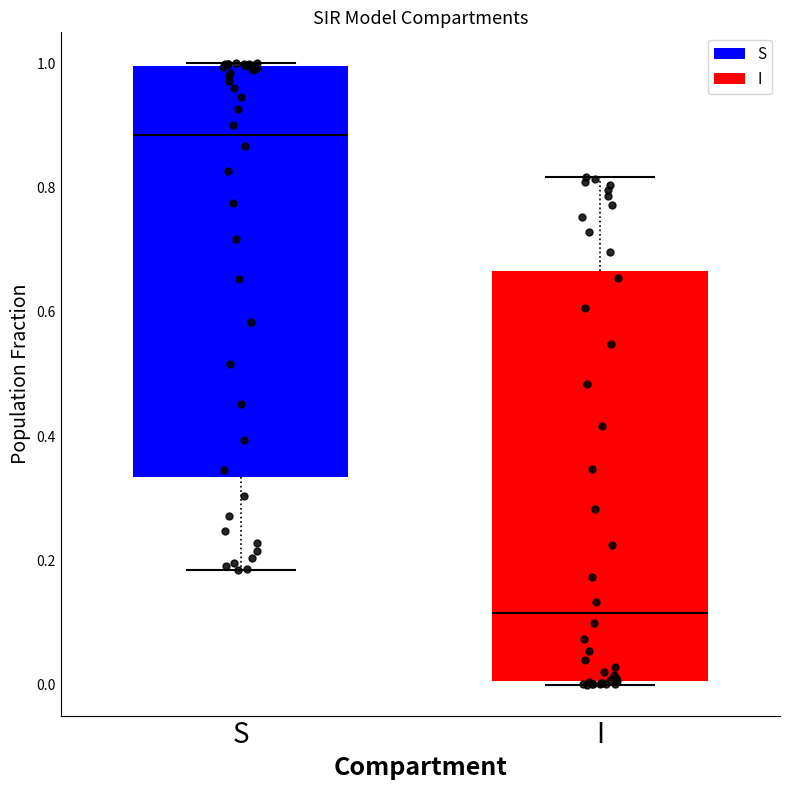

Reading left to right, read every box against the y-axis: the position of its median line, the range the box covers, and the ends of its whiskers. The values are not printed on the chart, so give them approximately, as read against the axis.

S: median 0.88, box 0.34 to 1.00, whiskers 0.18 to 1.00
I: median 0.12, box 0.00 to 0.66, whiskers 0.00 to 0.82